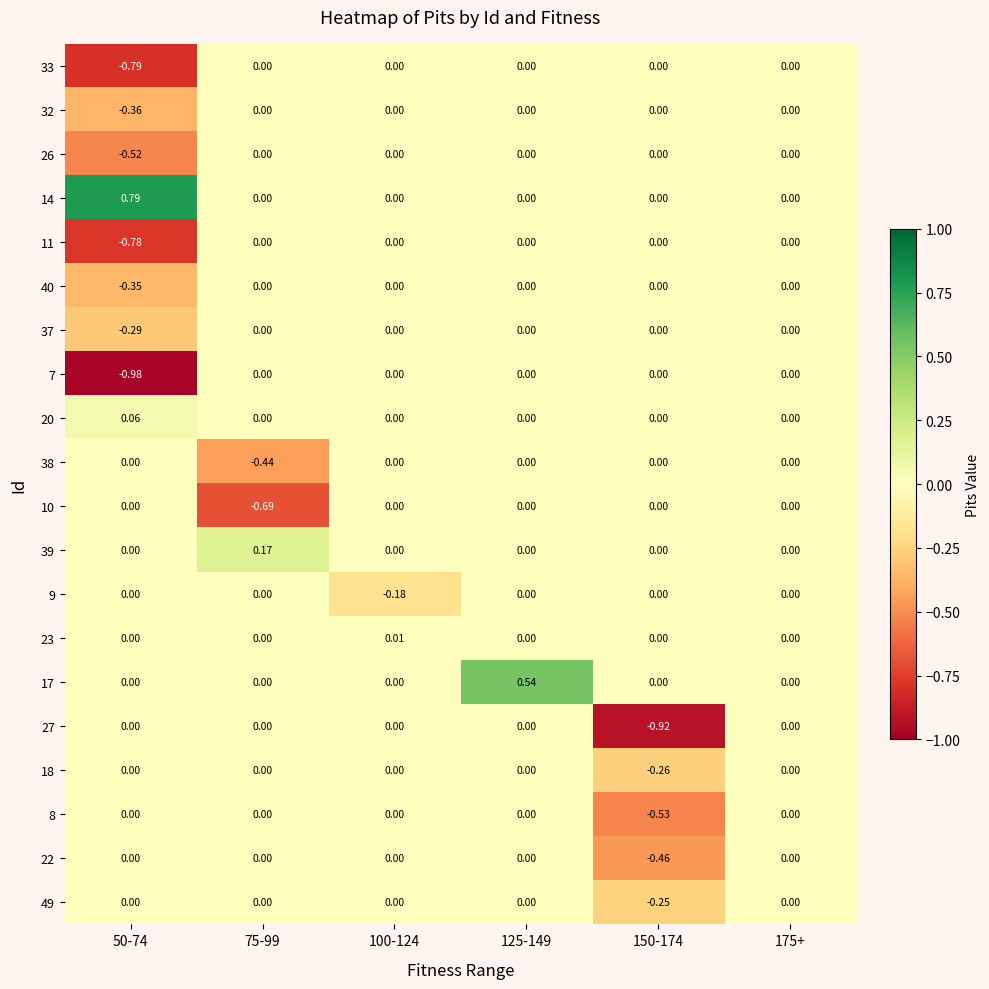

Is the value of 10 at 50-74 greater than the value of 26 at 50-74?

Yes